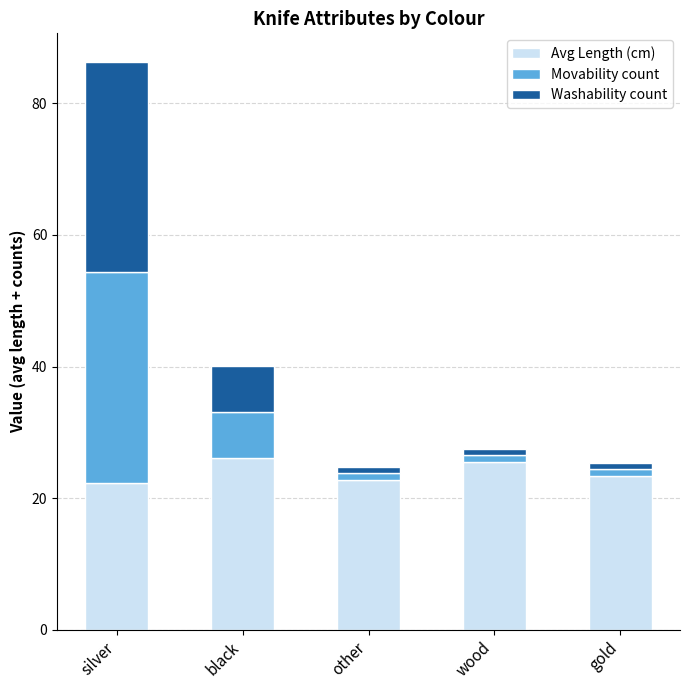

What is the average value of the Avg Length (cm) series?

24.0